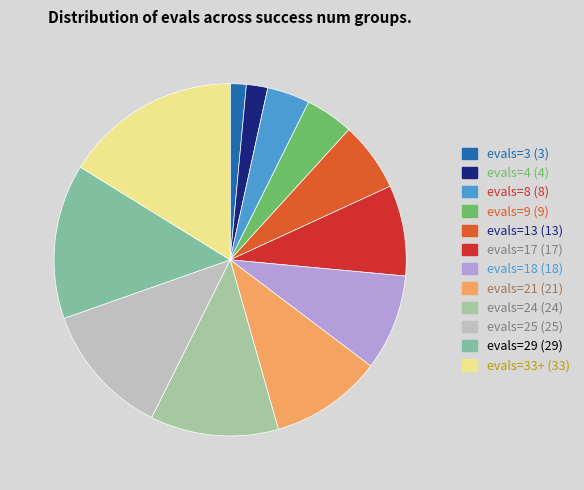

Count the number of slices in the pie.

12